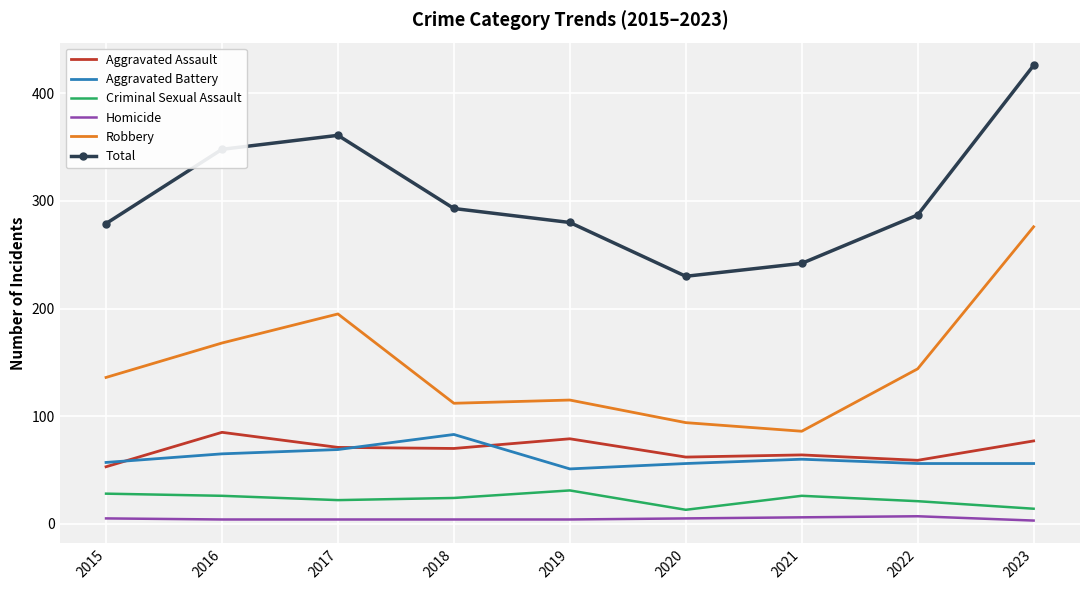

What value does the Robbery series have at 2017?

195